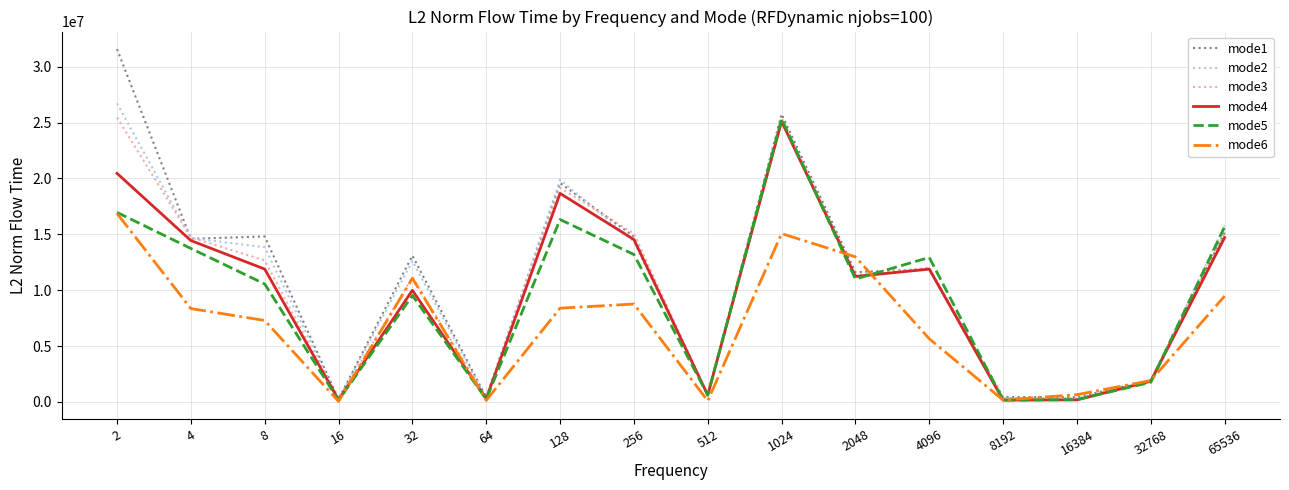

What is the lowest value of the mode4 series?

166065.4